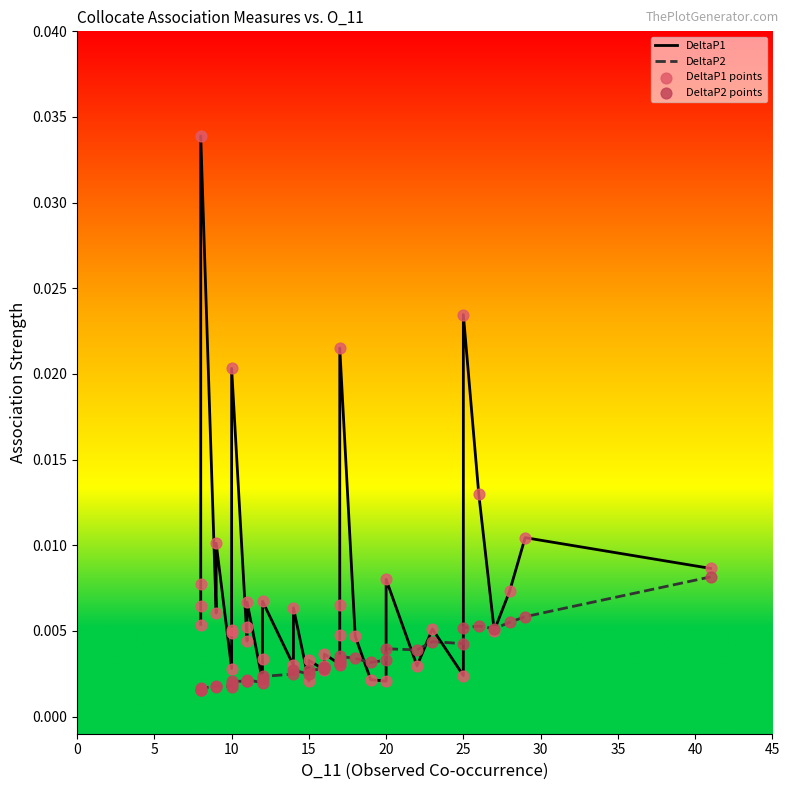

Which series has the widest spread of Y values?

DeltaP1